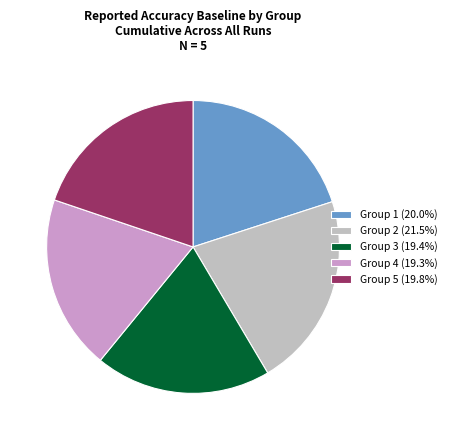

Is Group 3 (19.4%) the majority of the pie?

No